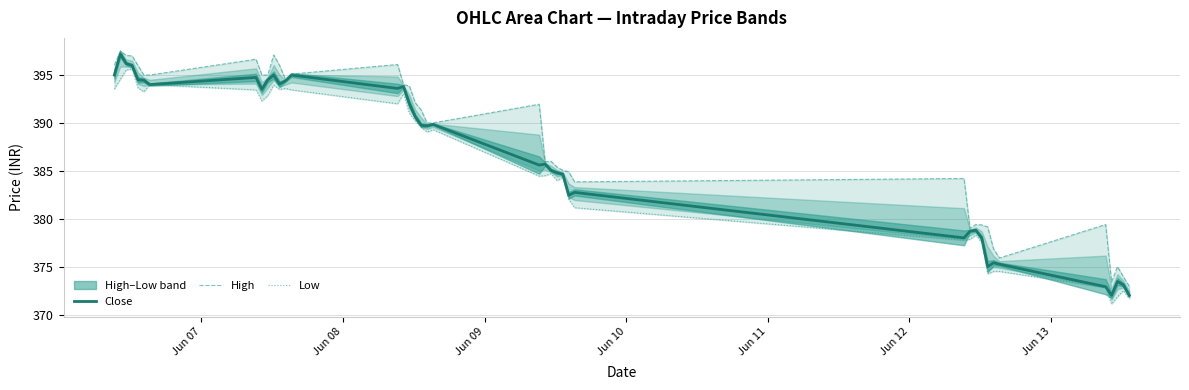

Which series has the largest range (max minus min)?

Close